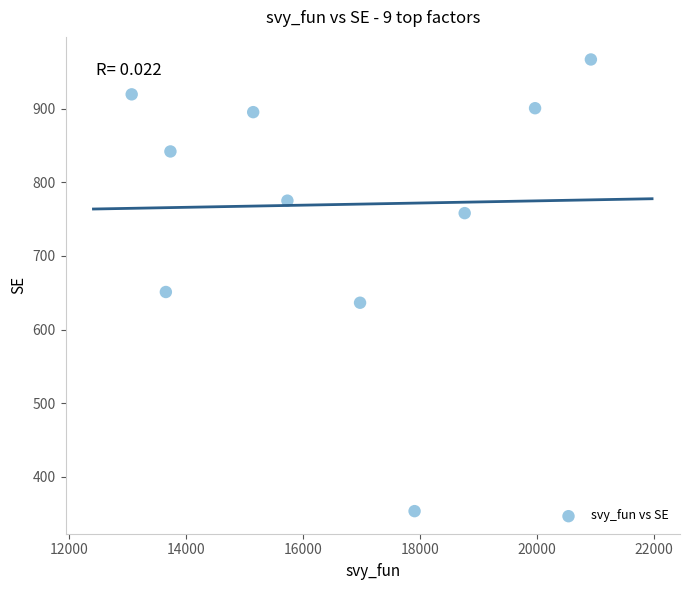

What is the average Y value?

769.8